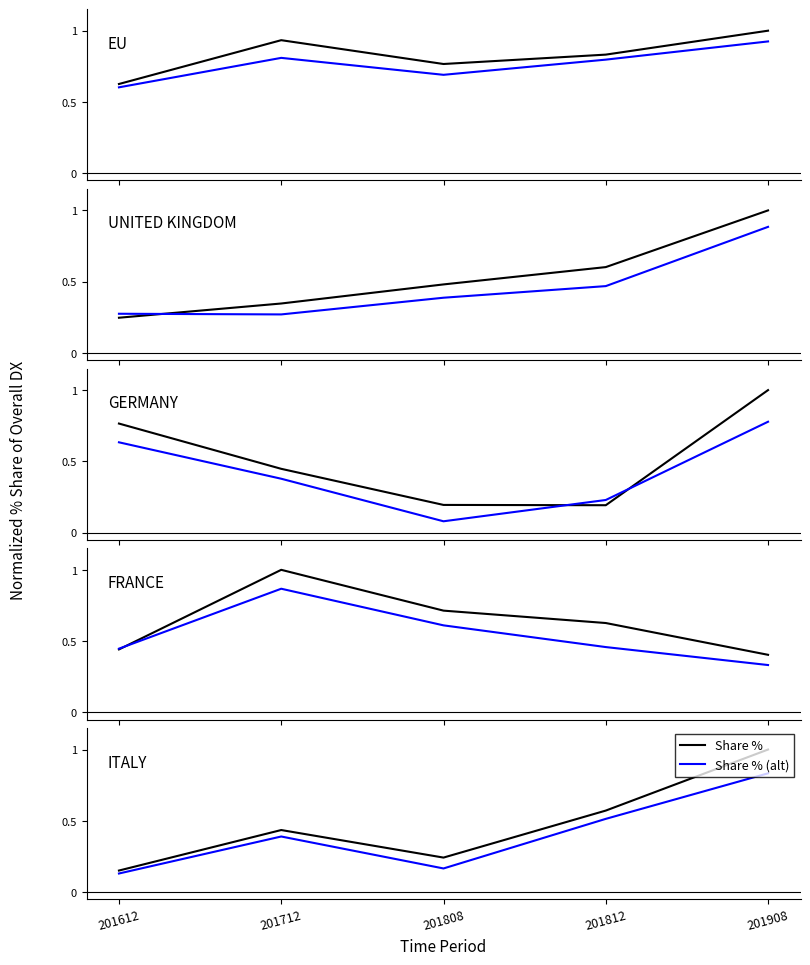

The value of Share % at 201812 is 0.6. True or false?

True